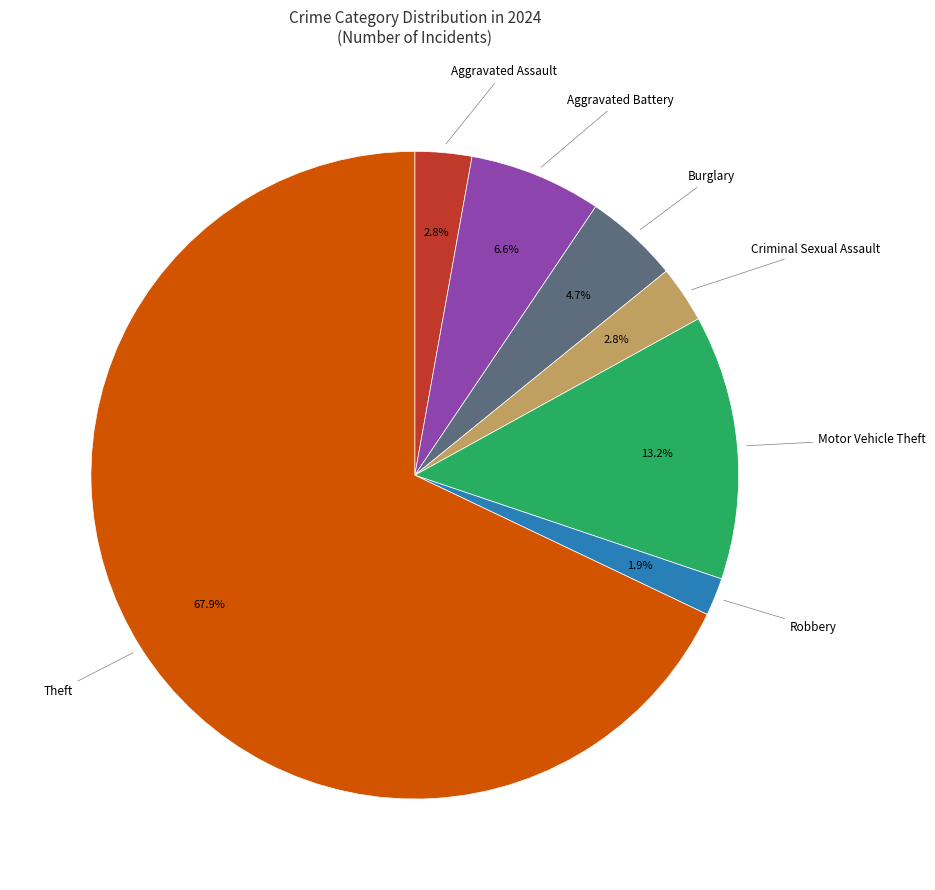

Is there any slice that represents more than half of the pie?

Yes